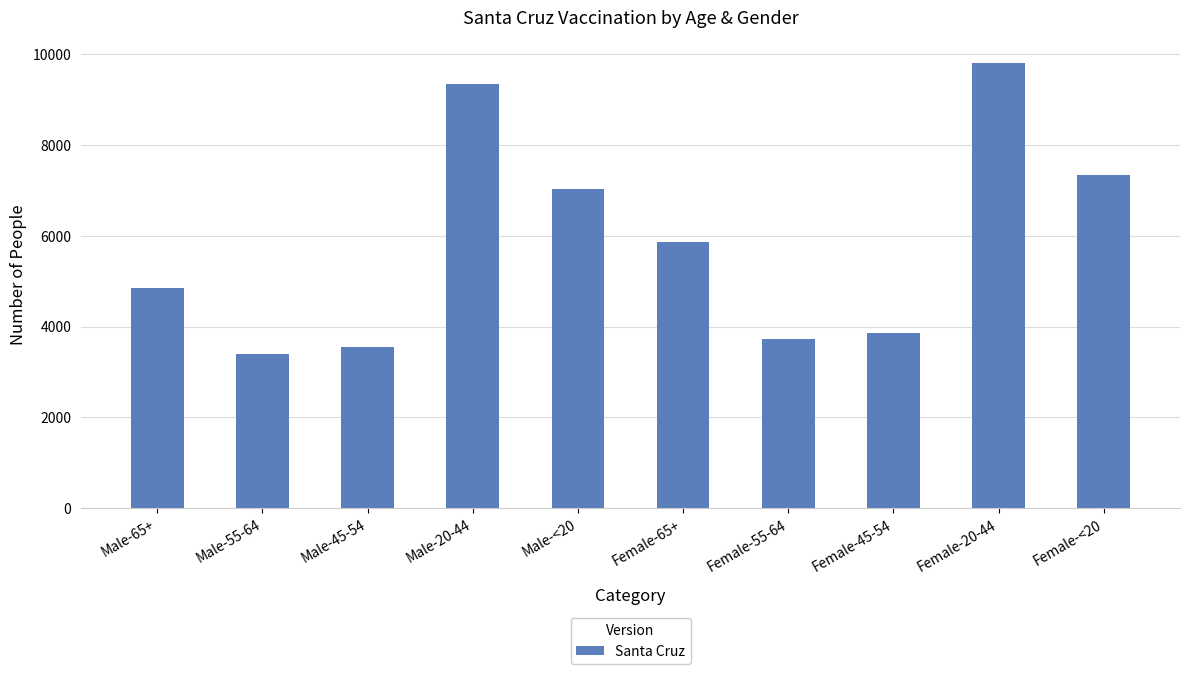

Rank the categories by value from lowest to highest.

Male-55-64, Male-45-54, Female-55-64, Female-45-54, Male-65+, Female-65+, Male-<20, Female-<20, Male-20-44, Female-20-44